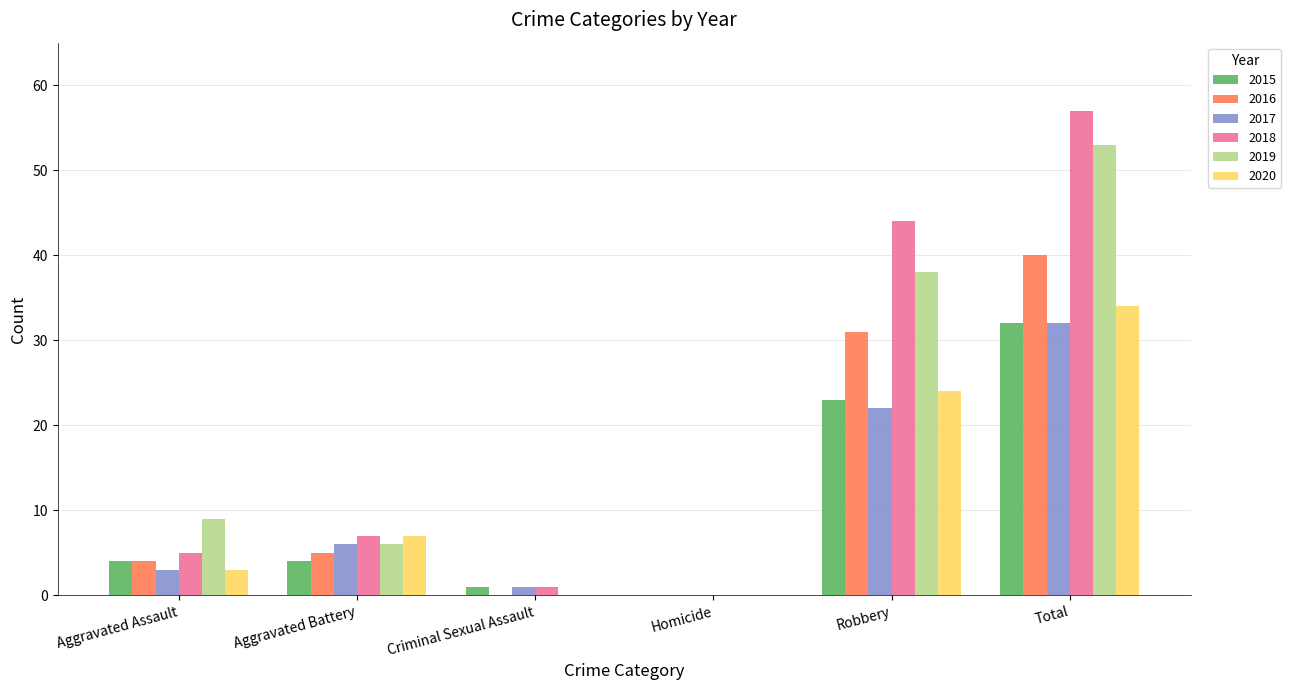

The 2017 series shows 1 at Criminal Sexual Assault. True or false?

True